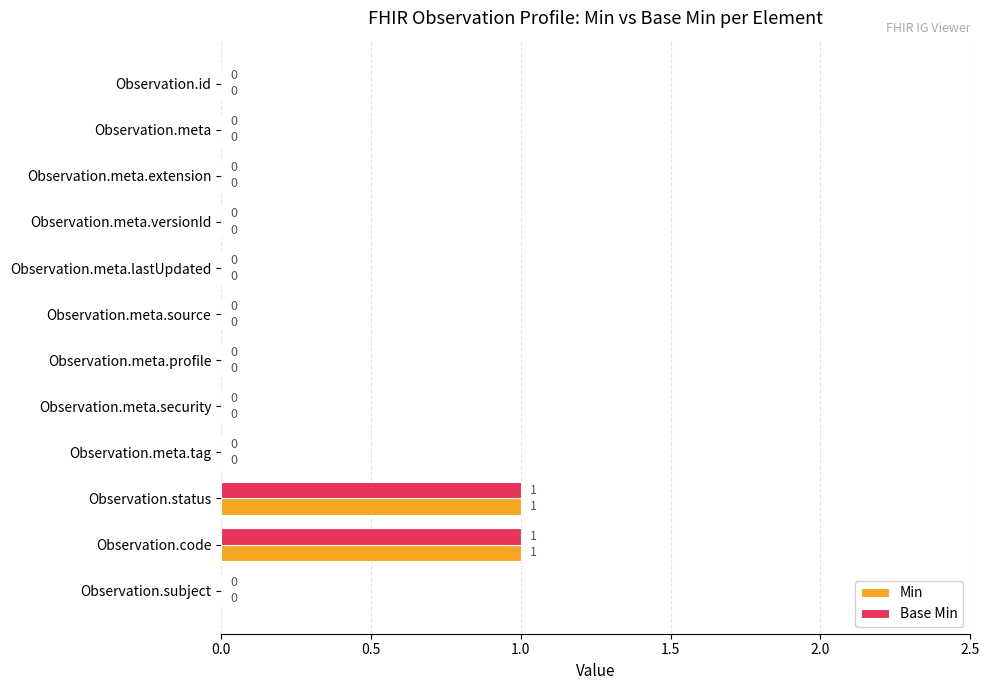

The value of Min at Observation.subject is 0. True or false?

True